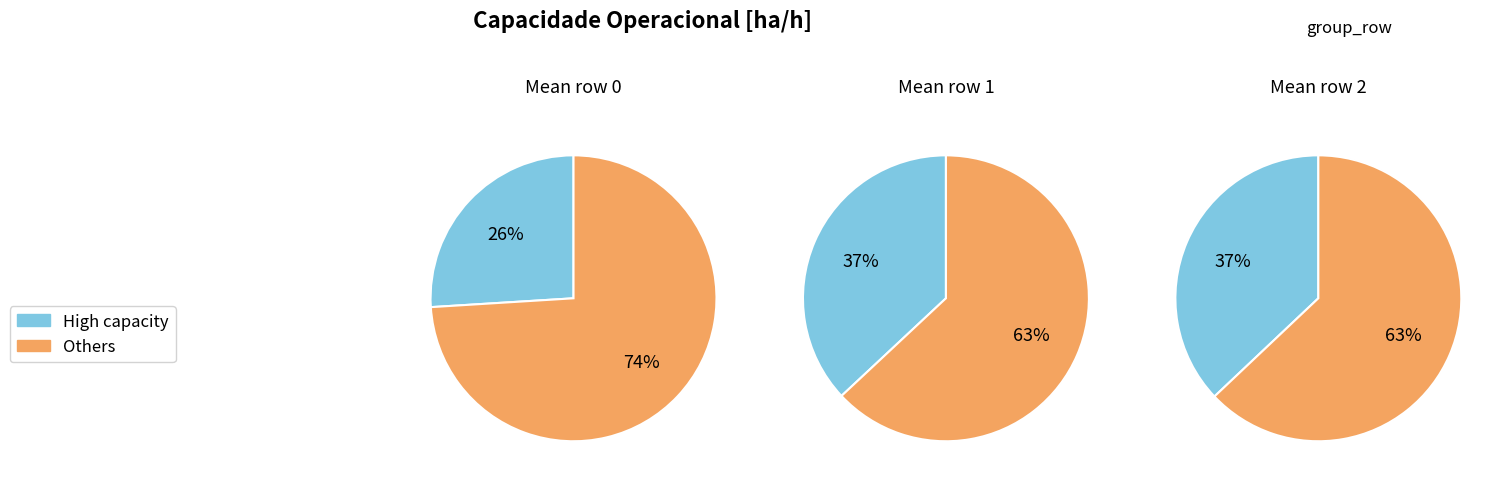

To the nearest percent, what percentage of the pie is 2?

37%